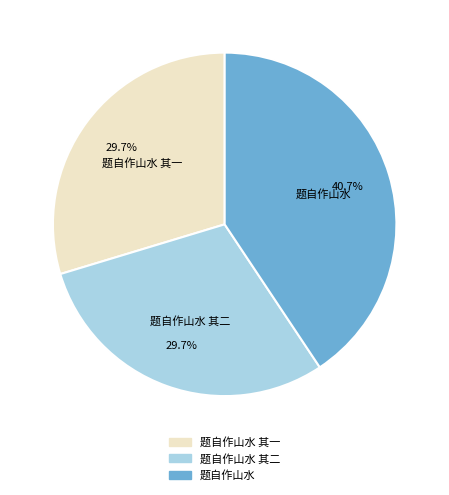

Is there a majority slice in this chart?

No